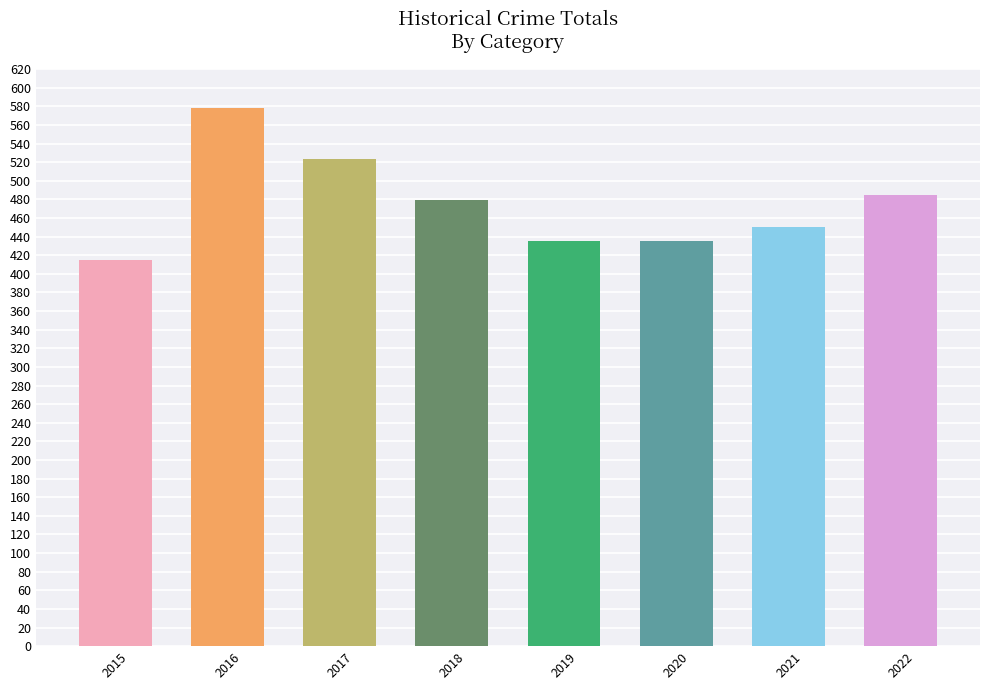

What is the smallest value displayed?

415